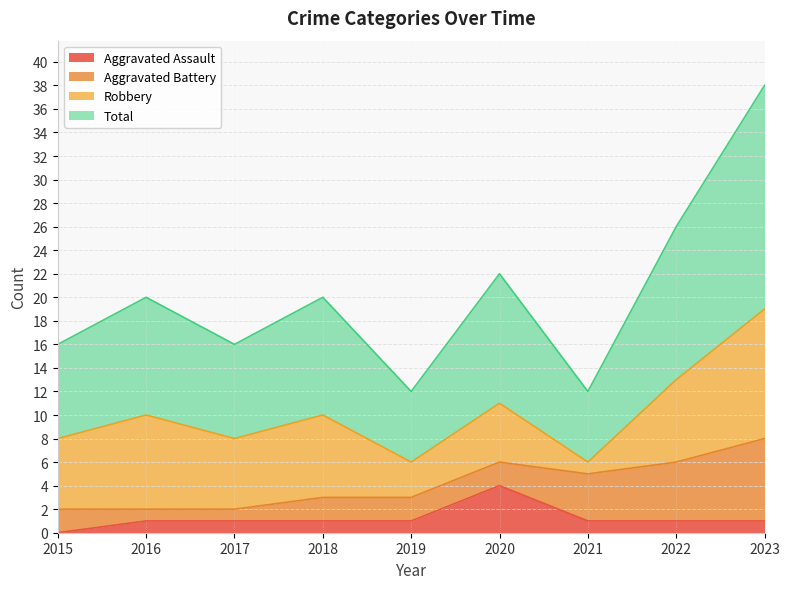

What are all the series names shown in the legend?

Aggravated Assault, Aggravated Battery, Robbery, Total